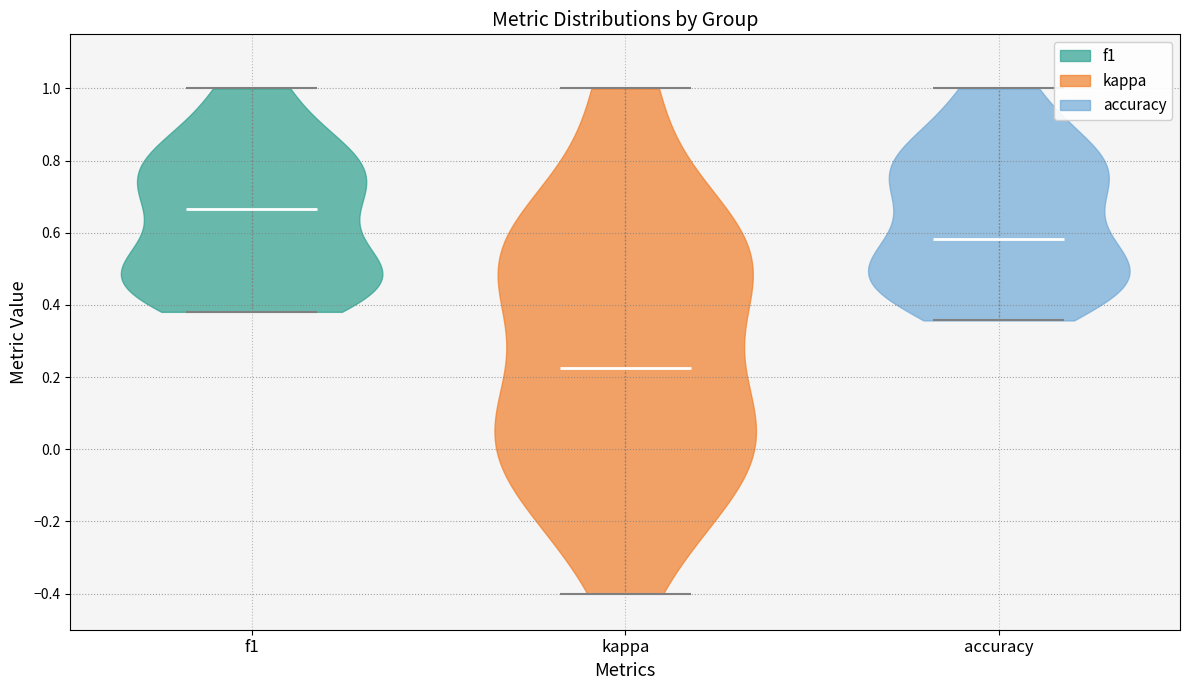

What is the lowest point the violin for accuracy reaches on the y-axis? The values are not printed on the chart, so give them approximately, as read against the axis.

0.36